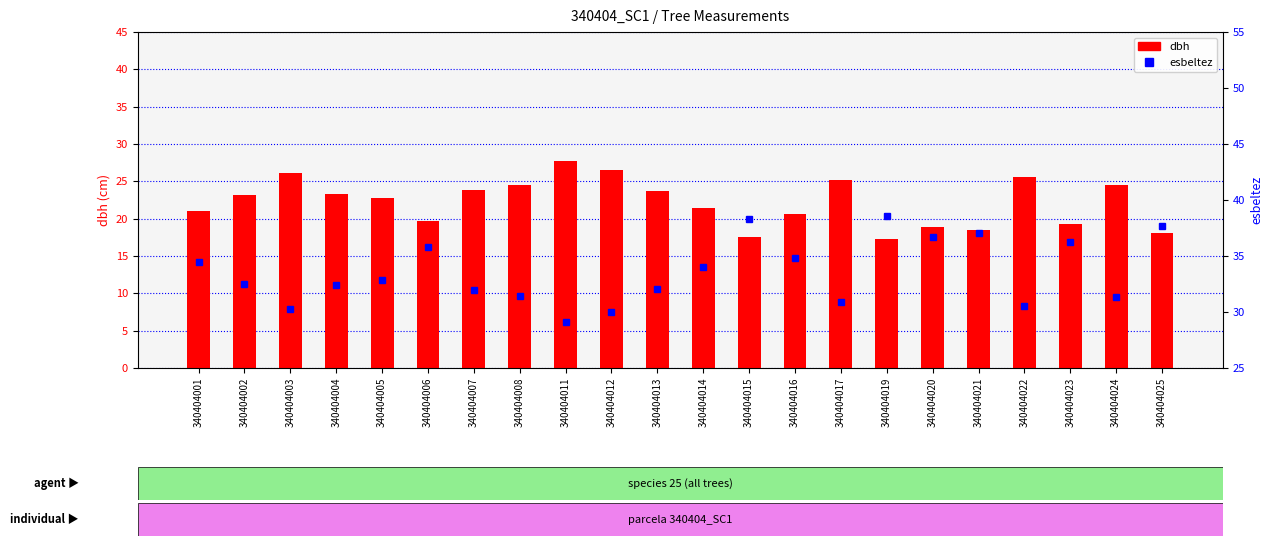

Rank the series by their maximum value, from lowest to highest.

dbh, esbeltez